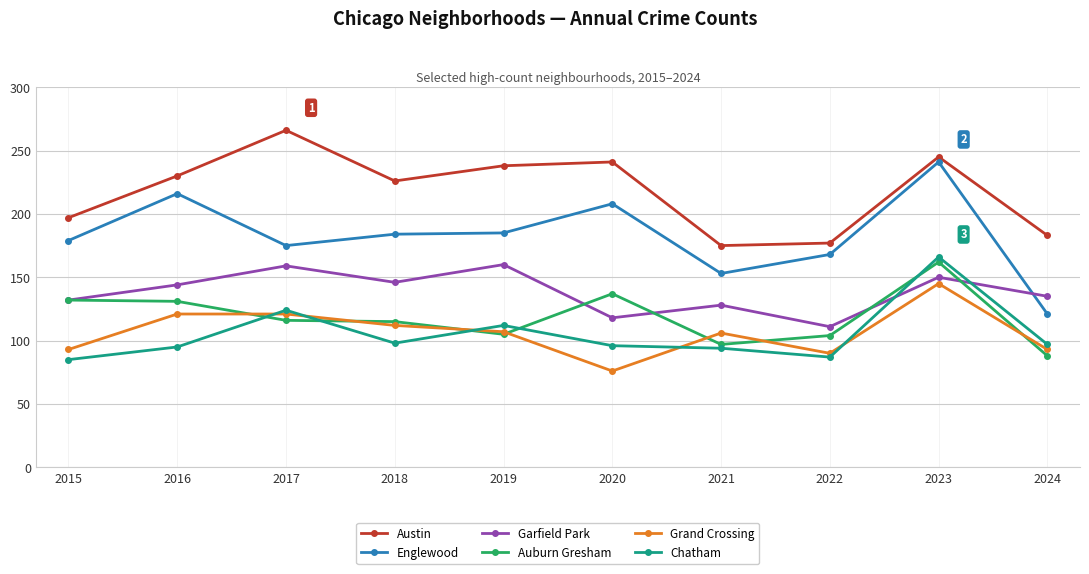

True or false: Austin and Englewood intersect in this chart.

False